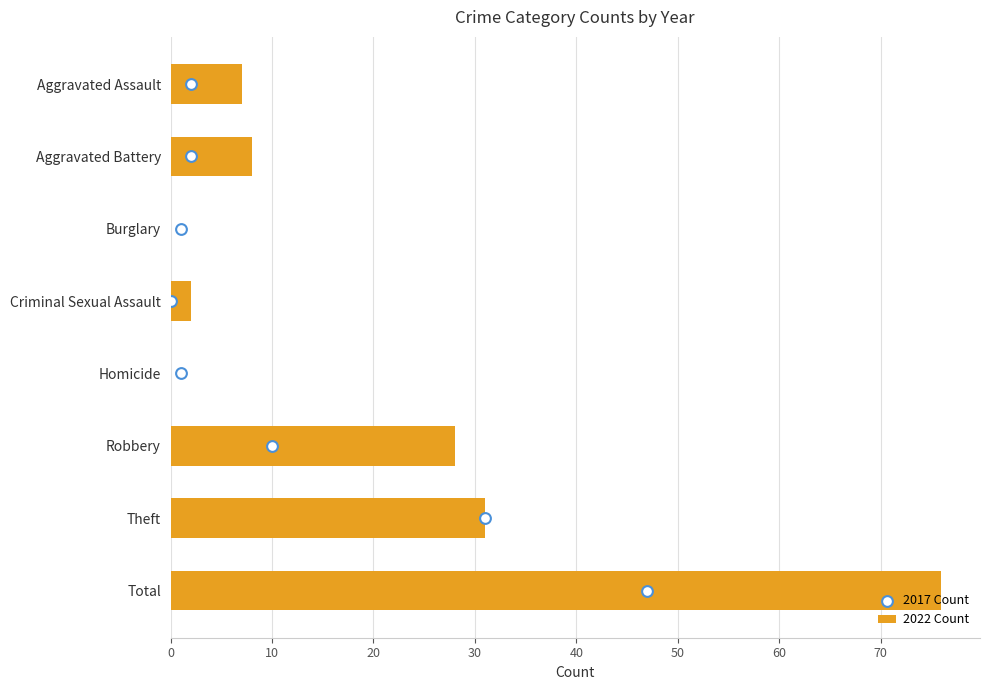

What are all the series names shown in the legend?

2022 Count, 2017 Count